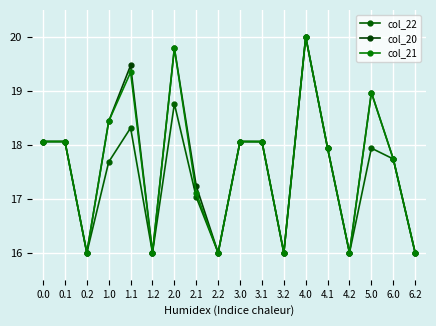

Reading left to right, what are all the values shown in this chart?

col_22: 0.0=18.1	0.1=18.1	0.2=16.0	1.0=17.7	1.1=18.3	1.2=16.0	2.0=18.8	2.1=17.0	2.2=16.0	3.0=18.1	3.1=18.1	3.2=16.0	4.0=20.0	4.1=17.9	4.2=16.0	5.0=17.9	6.0=17.7	6.2=16.0
col_20: 0.0=18.1	0.1=18.1	0.2=16.0	1.0=18.4	1.1=19.5	1.2=16.0	2.0=19.8	2.1=17.2	2.2=16.0	3.0=18.1	3.1=18.1	3.2=16.0	4.0=20.0	4.1=17.9	4.2=16.0	5.0=19.0	6.0=17.7	6.2=16.0
col_21: 0.0=18.1	0.1=18.1	0.2=16.0	1.0=18.4	1.1=19.3	1.2=16.0	2.0=19.8	2.1=17.1	2.2=16.0	3.0=18.1	3.1=18.1	3.2=16.0	4.0=20.0	4.1=17.9	4.2=16.0	5.0=19.0	6.0=17.7	6.2=16.0